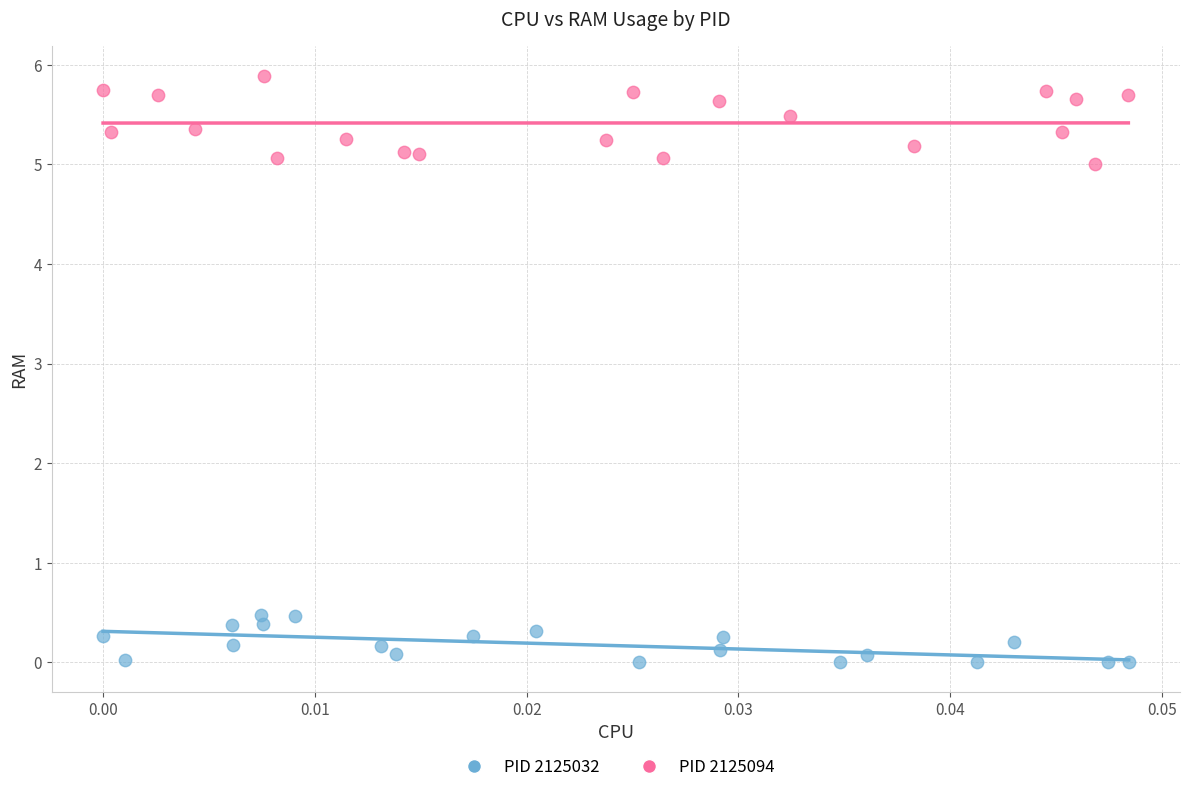

What are all the series names shown in the legend?

PID 2125032, PID 2125094